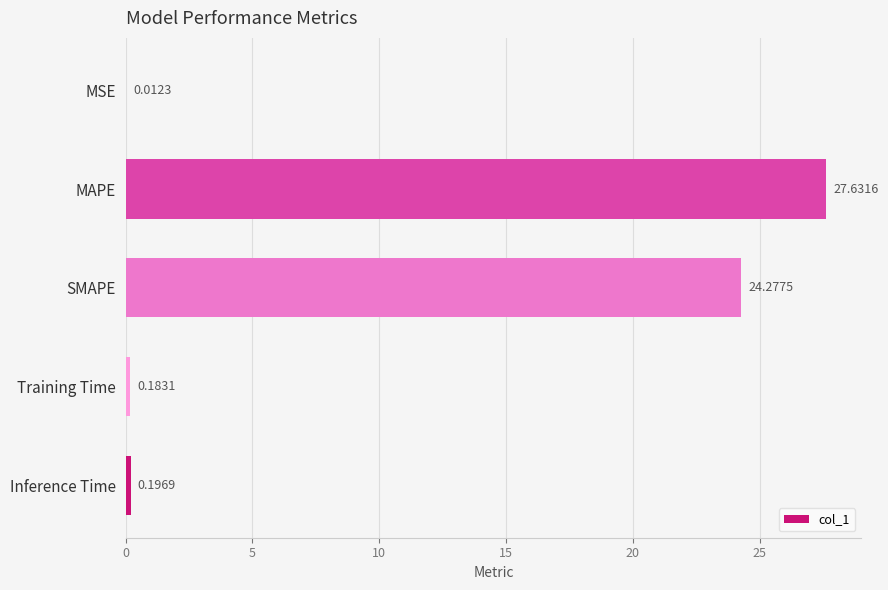

At which label is the value closest to 13?

SMAPE